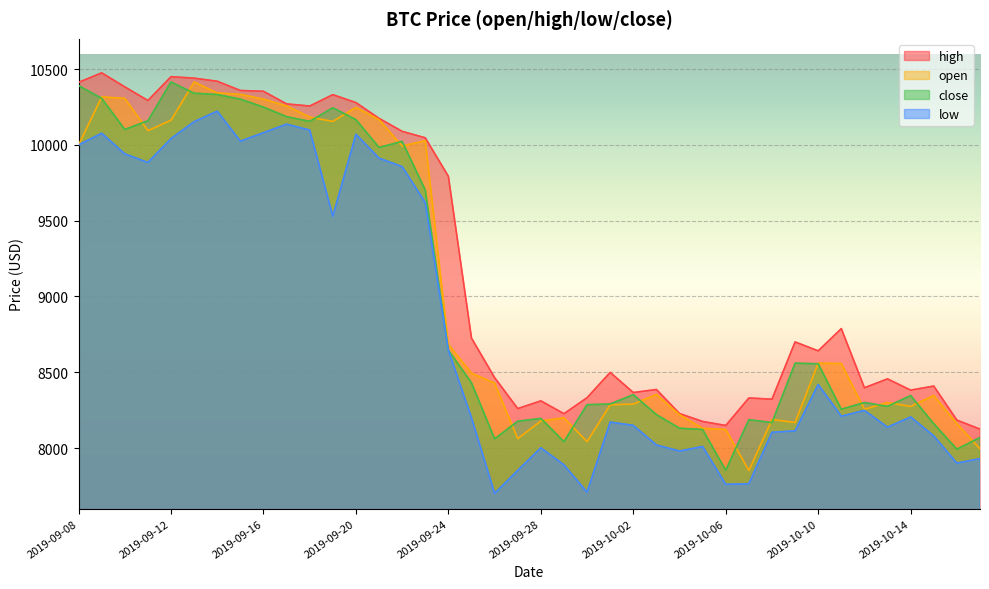

Reading left to right, transcribe all the data shown in this chart.

open: 10000.0	10316.6	10307.0	10094.3	10163.1	10415.0	10343.0	10333.5	10302.0	10257.3	10183.9	10154.7	10247.7	10166.6	9992.7	10027.7	8683.2	8493.3	8428.1	8062.0	8178.3	8199.0	8042.1	8285.3	8290.0	8353.4	8220.0	8130.0	8122.0	7851.0	8188.6	8168.3	8559.8	8557.0	8255.5	8300.3	8274.3	8346.3	8160.6	7994.8
high: 10412.6	10475.5	10383.0	10293.1	10450.1	10440.5	10420.0	10359.2	10353.8	10270.6	10256.6	10331.6	10279.3	10175.3	10089.5	10046.9	9792.8	8725.2	8464.4	8260.0	8311.0	8226.4	8331.9	8499.0	8365.9	8386.0	8227.4	8175.0	8148.4	8330.0	8322.0	8700.0	8640.9	8788.0	8397.5	8456.0	8381.8	8408.6	8184.0	8124.6
low: 10000.0	10077.2	9940.9	9884.3	10042.1	10153.5	10222.8	10024.8	10080.7	10136.8	10097.9	9530.0	10070.5	9912.6	9857.0	9620.0	8645.6	8200.0	7700.7	7851.9	8001.1	7889.0	7709.0	8171.0	8149.4	8020.0	7979.9	8010.0	7760.0	7764.4	8103.9	8113.0	8419.3	8210.0	8248.3	8137.3	8205.0	8080.0	7900.2	7930.0
close: 10391.6	10307.0	10102.0	10159.5	10415.1	10341.3	10332.2	10302.2	10249.3	10186.5	10155.2	10245.3	10166.4	9983.3	10023.0	9702.0	8645.6	8430.1	8060.1	8176.5	8195.4	8042.0	8285.8	8290.0	8352.1	8220.3	8130.6	8122.1	7852.8	8186.9	8167.6	8559.8	8556.0	8255.6	8300.2	8274.7	8346.0	8160.0	7992.2	8069.2